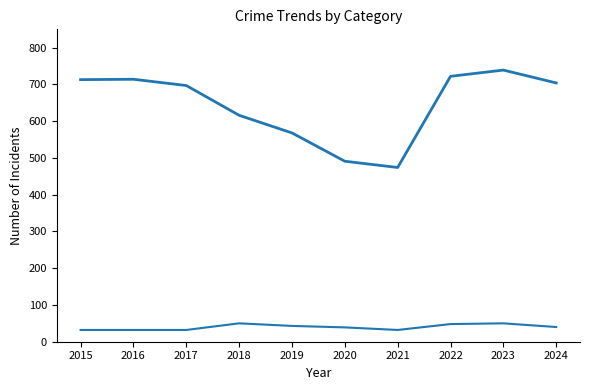

Reading left to right, what are all the values shown in this chart?

Aggravated Assault: 32	32	32	50	43	39	32	48	50	40
Total: 713	714	697	616	568	491	474	722	739	704